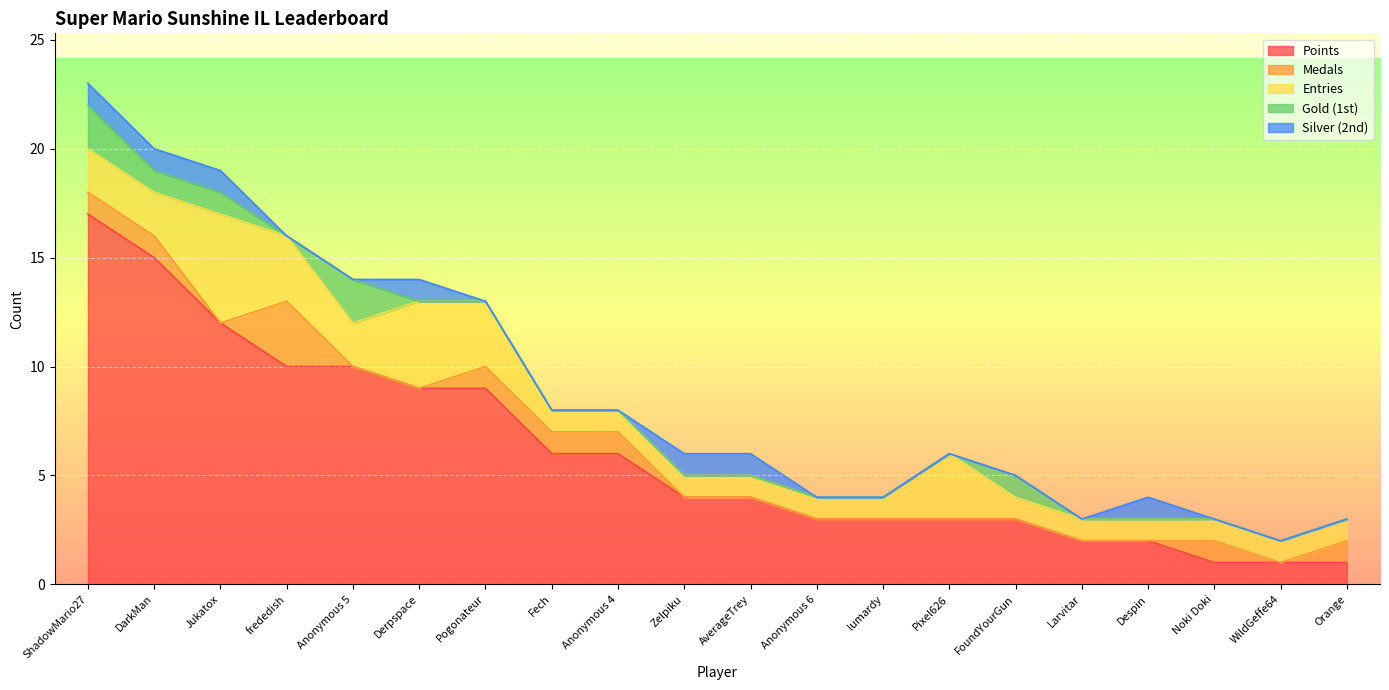

At how many categories does at least one series exceed 7?

7